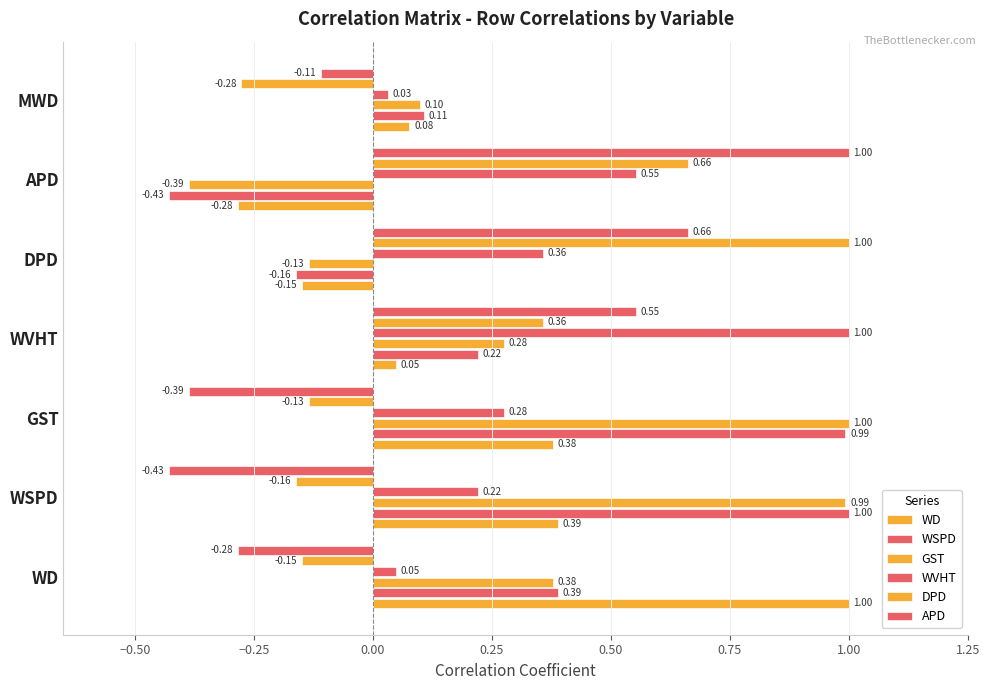

How many data points in DPD are less than 0?

4